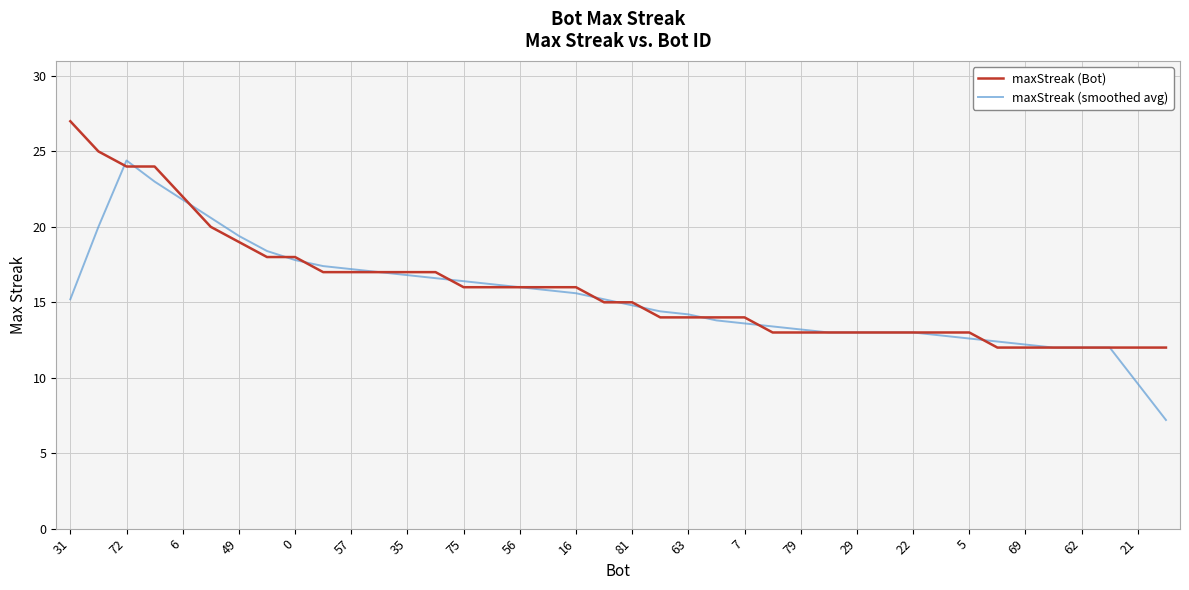

After their last crossing, which series has the higher values: maxStreak (Bot) or maxStreak (smoothed avg)?

maxStreak (Bot)